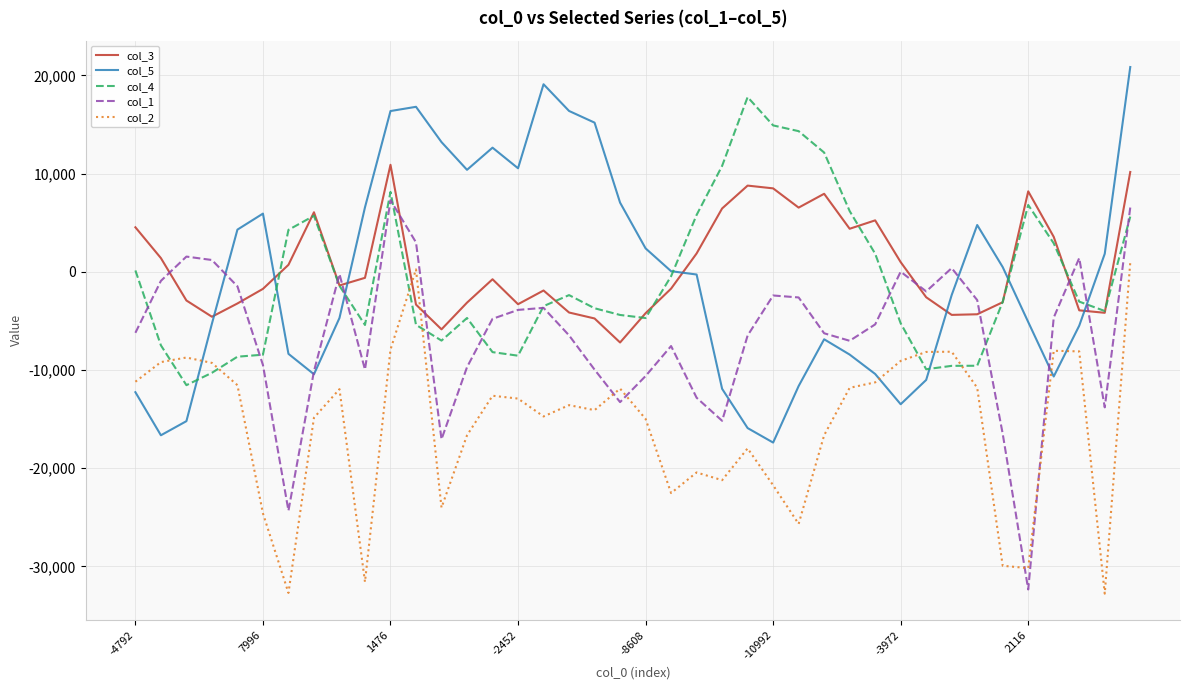

True or false: col_4 has more than 1 interior local peaks.

True